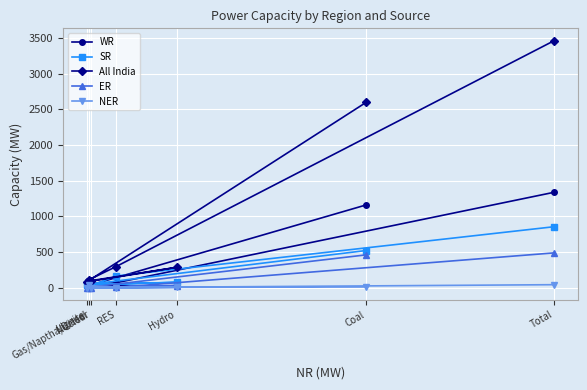

At which label does SR first exceed 73?

RES